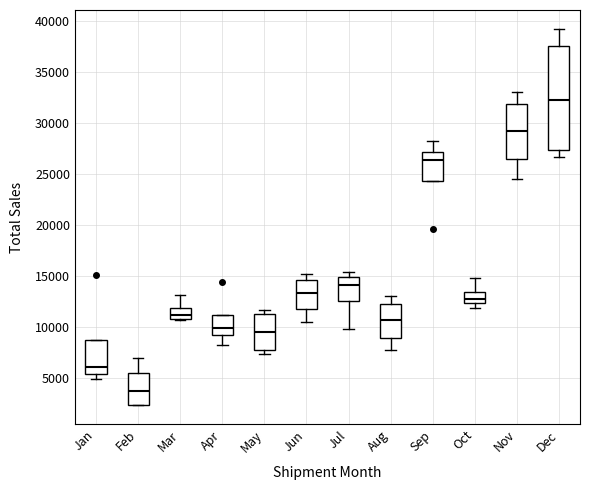

Which box has the lowest median line?

Feb